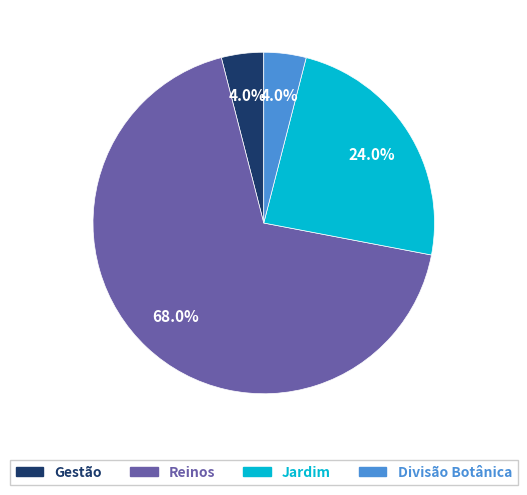

Is there a majority slice in this chart?

Yes